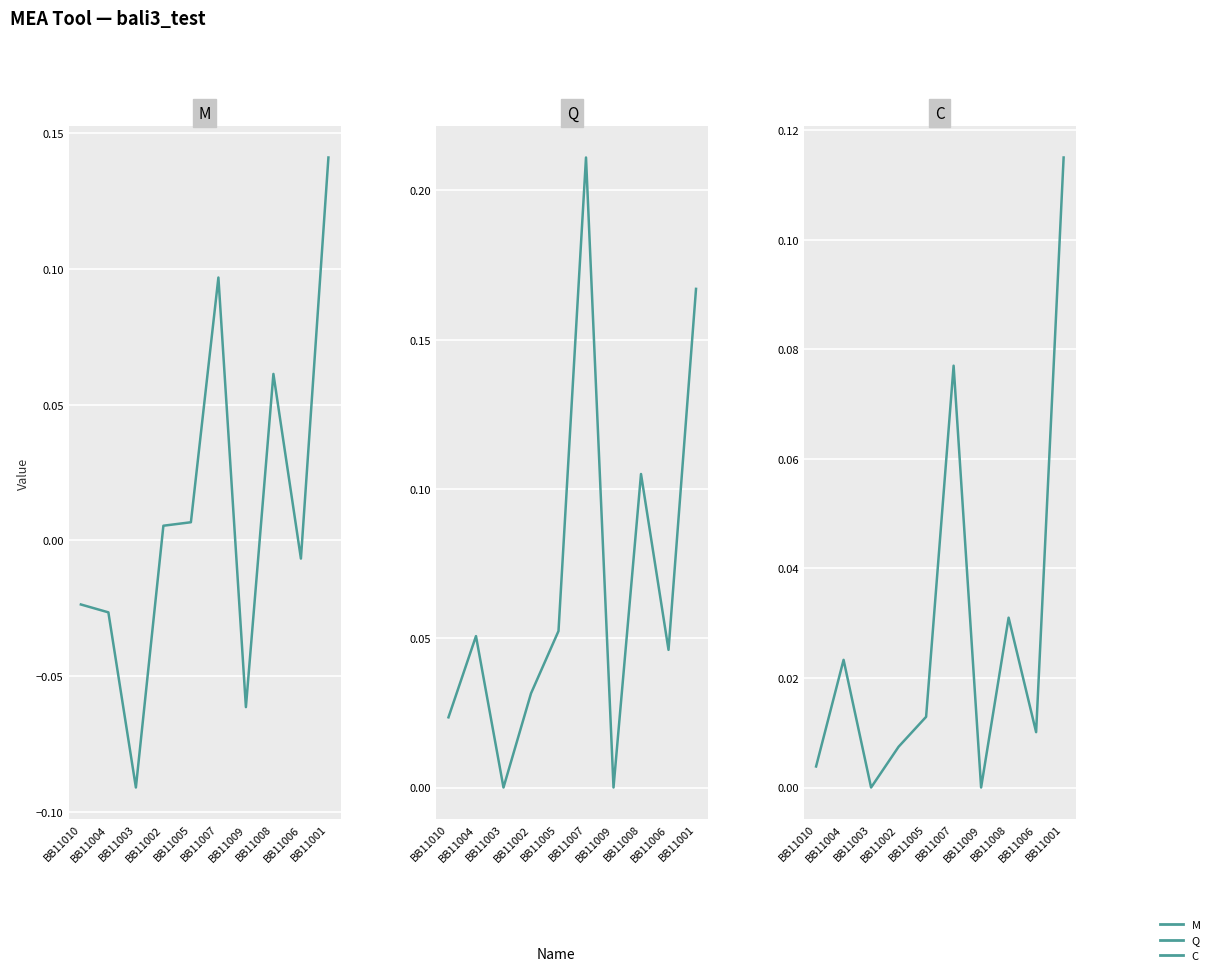

List the series in order of their peak value, highest first.

Q, M, C